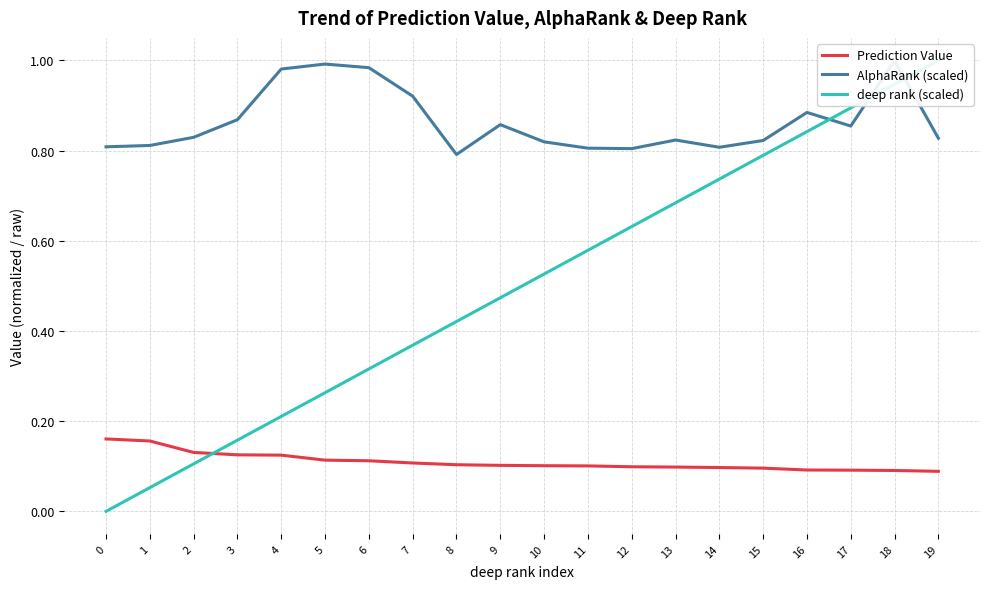

How many intersections are there between Prediction Value and deep rank (scaled)?

1